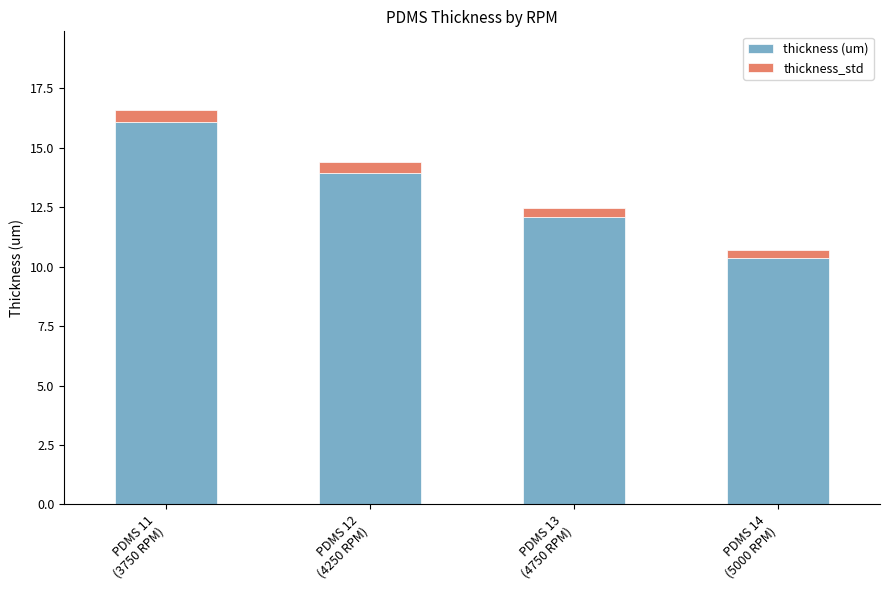

How many bars are there in total?

4